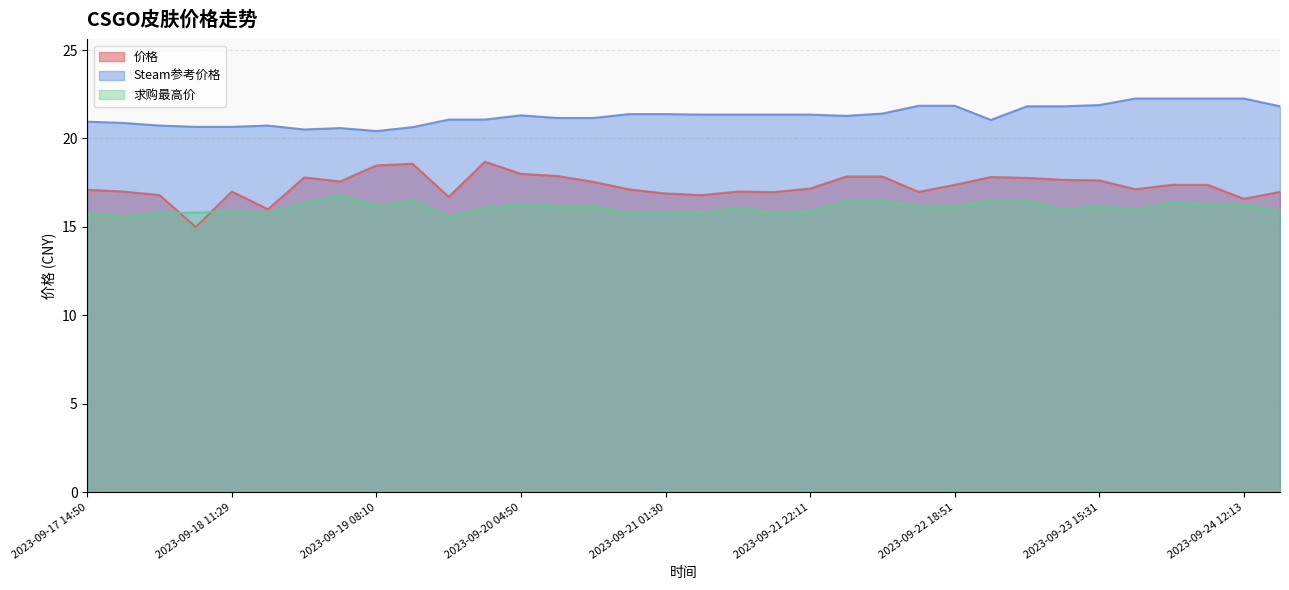

What is the total value across all series at 2023-09-20 09:59?

55.2